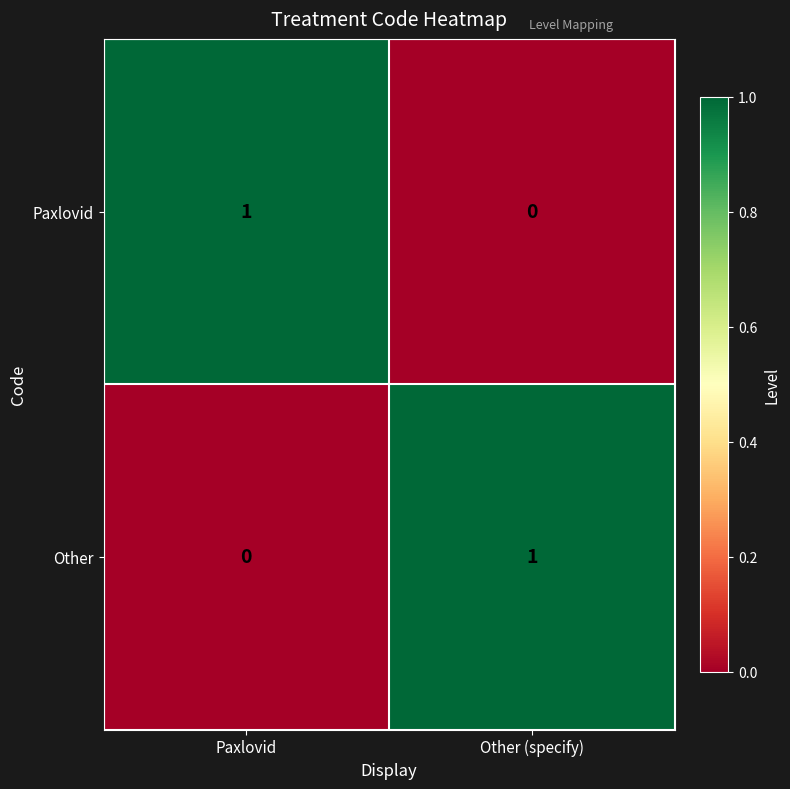

At how many categories does at least one series exceed 0?

2